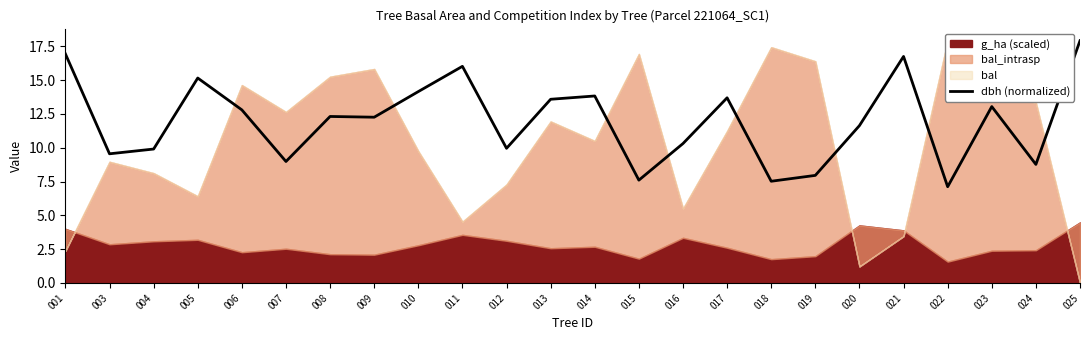

Approximately how many times larger is the value at 021 compared to 014?

1.2